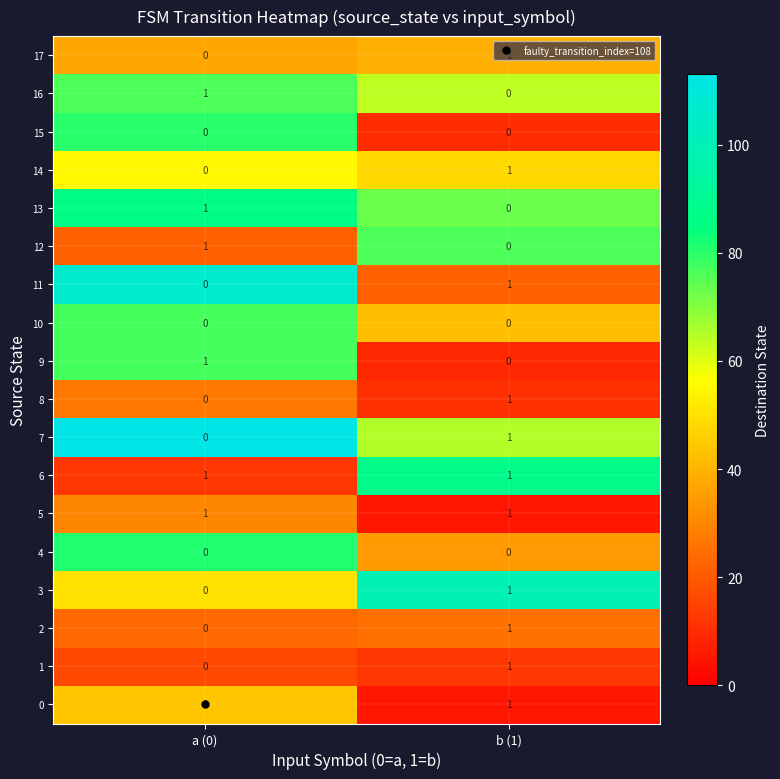

Rank the categories by 13 value from lowest to highest.

b (1), a (0)